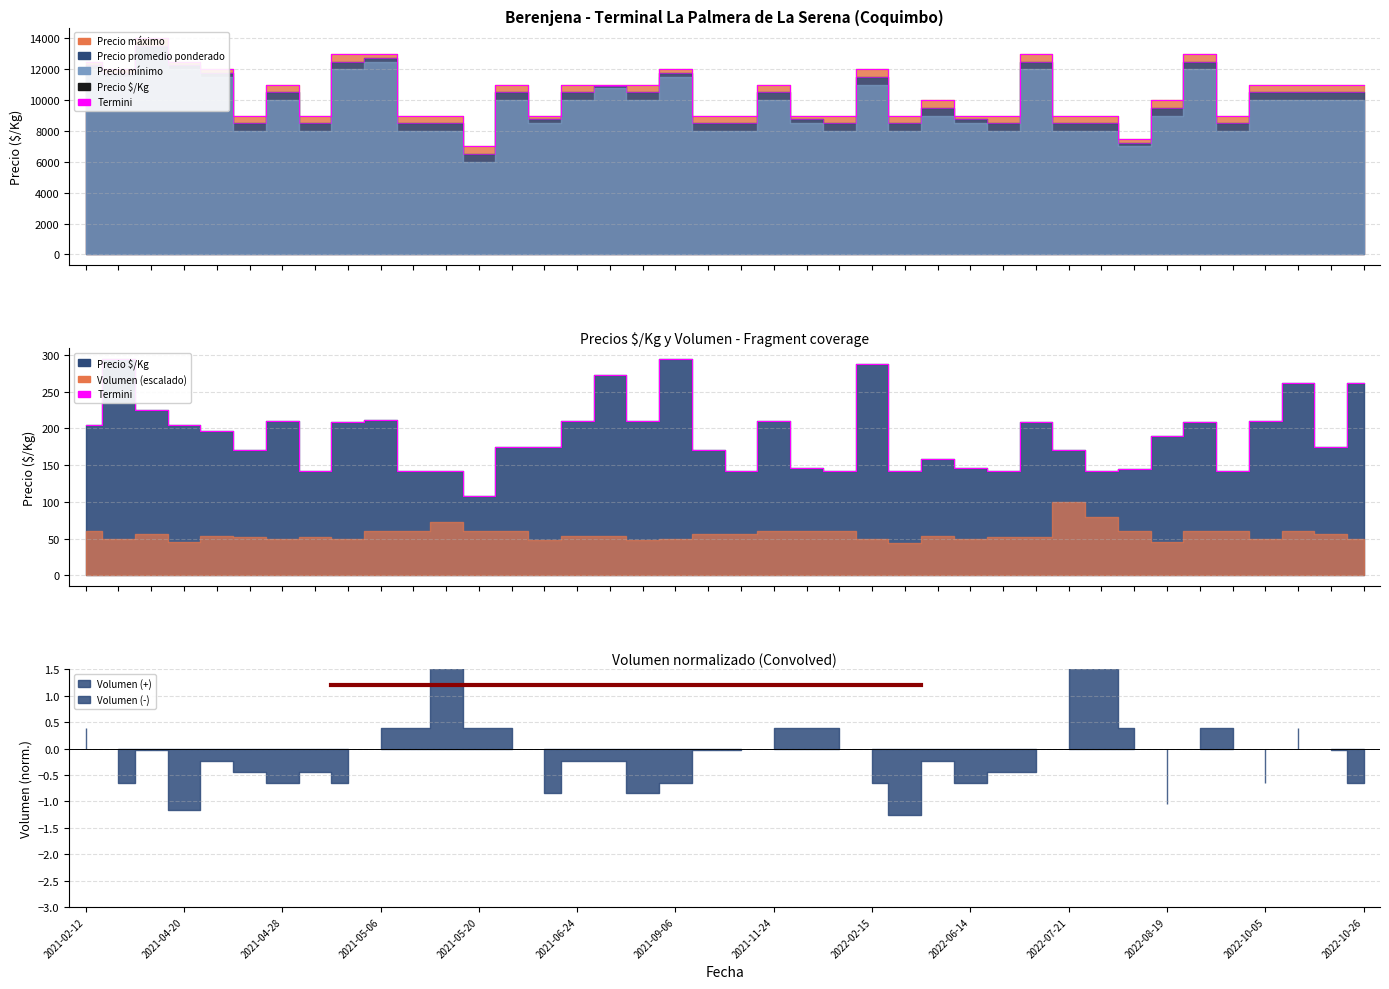

True or false: Precio $/Kg has a value of 142 at 2022-01-19.

True